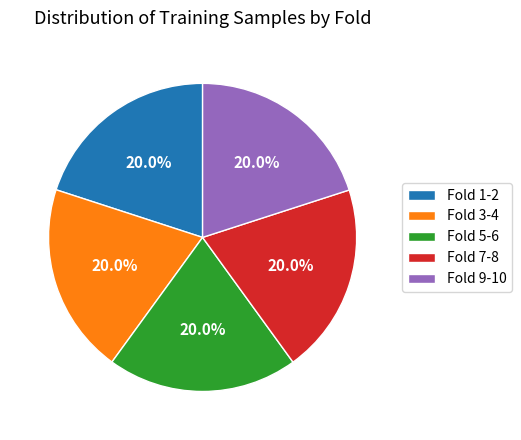

Approximately how many times larger is the value at Fold 3-4 compared to Fold 9-10?

1.0